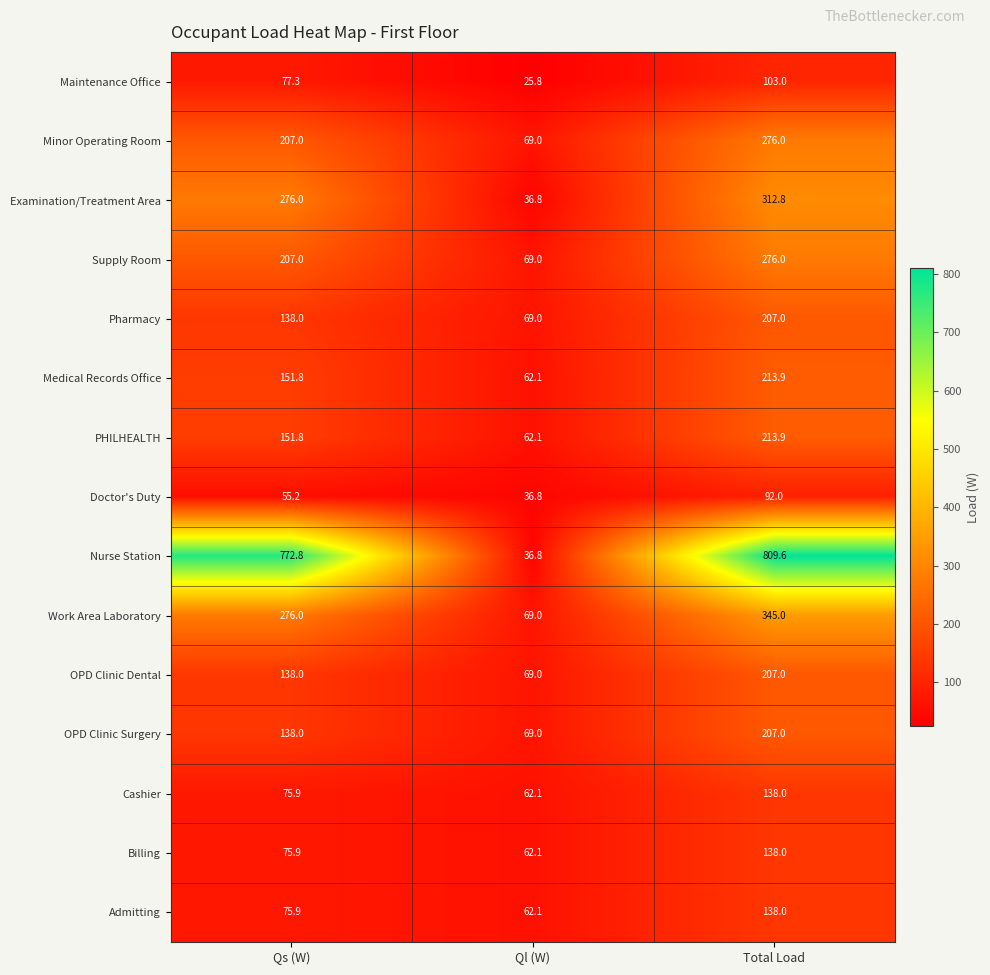

Which label corresponds to the largest value in the chart?

Total Load